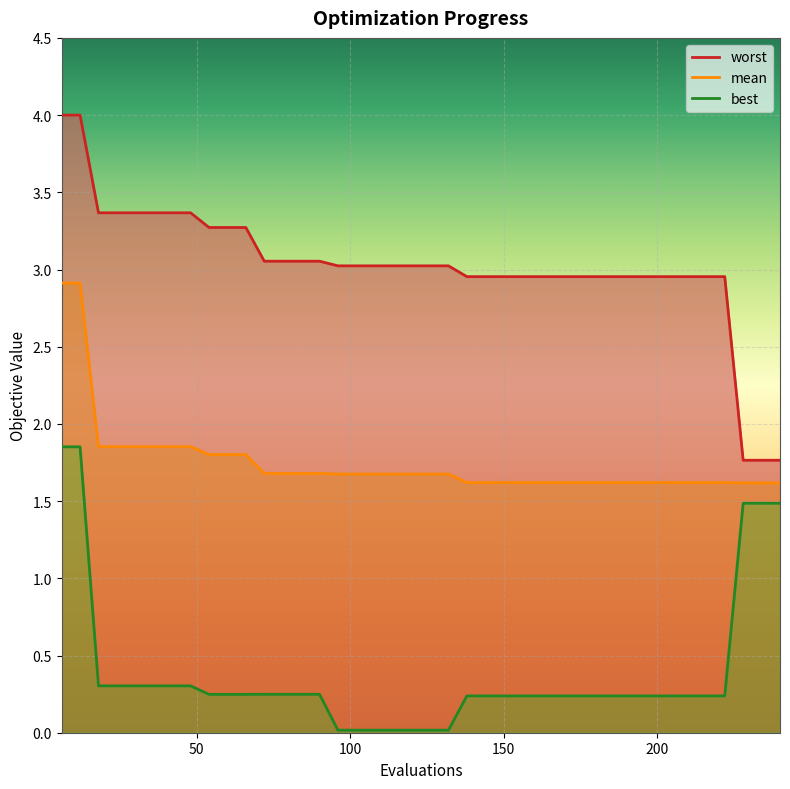

Which category has the lowest value across all series?

96